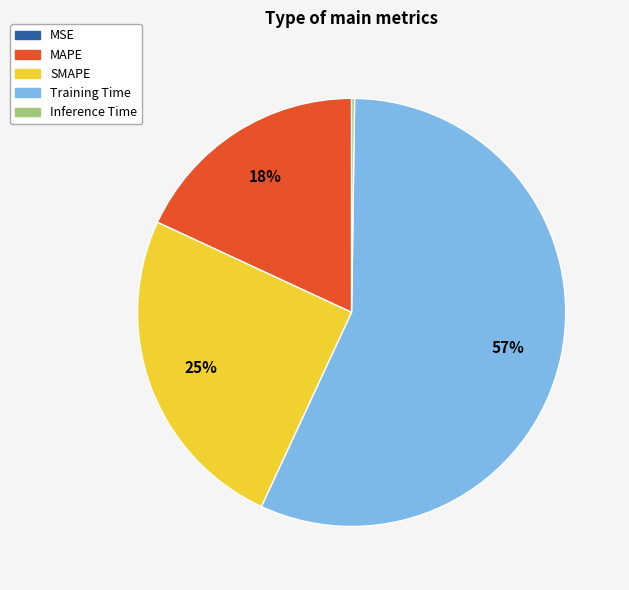

To the nearest percent, what is the average slice percentage?

20%